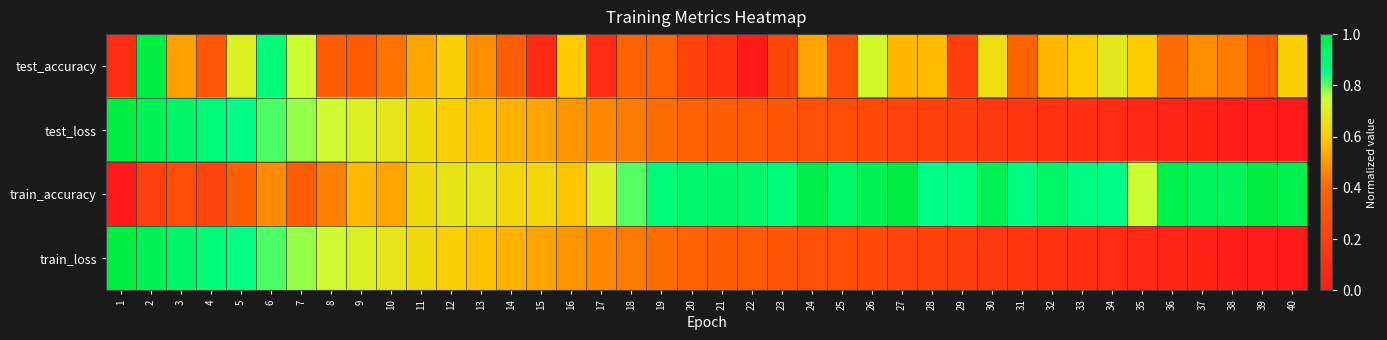

Which has a higher value, 3 or 30?

30